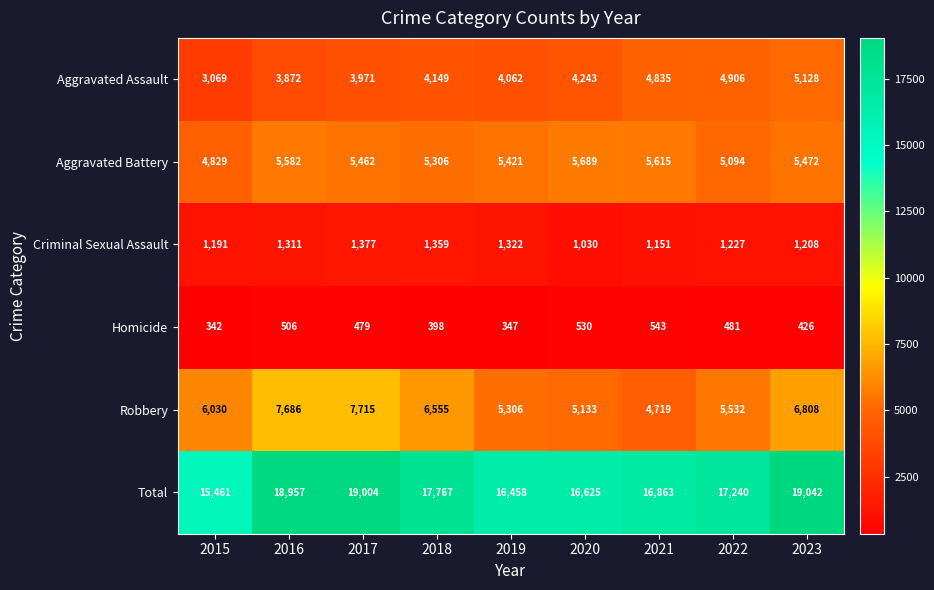

List the labels in order of Homicide value, smallest first.

2015, 2019, 2018, 2023, 2017, 2022, 2016, 2020, 2021